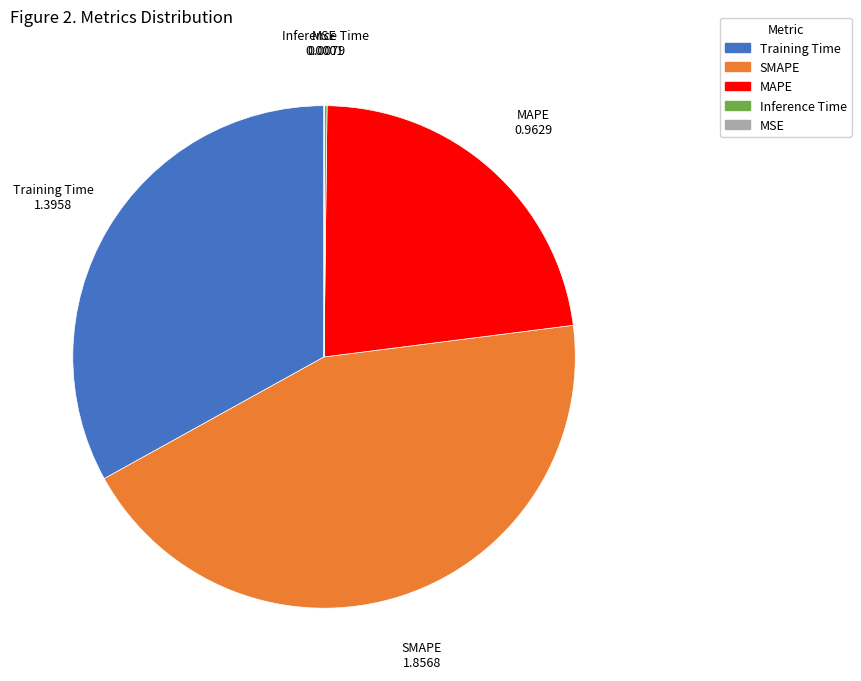

Is MAPE the majority of the pie?

No